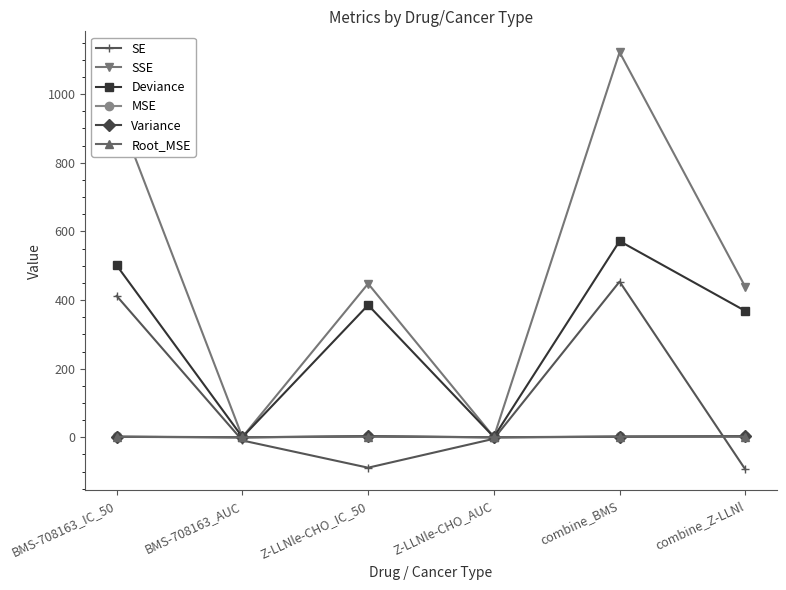

Is it true that Deviance equals 501.1 at BMS-708163_IC_50?

True